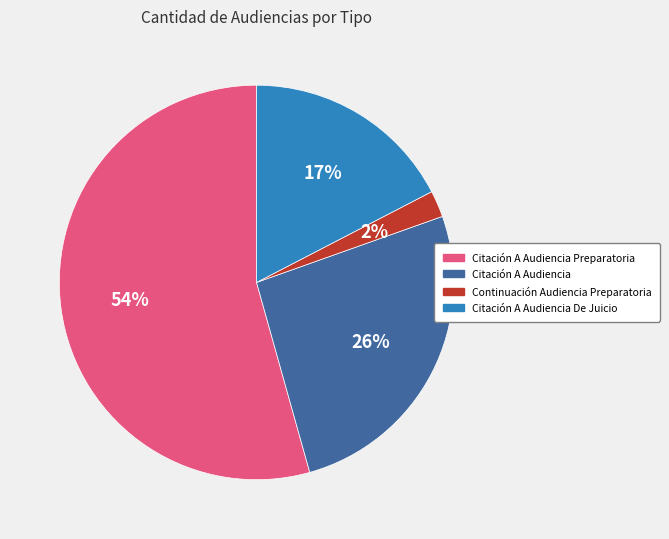

To the nearest percent, what is the average slice percentage?

25%